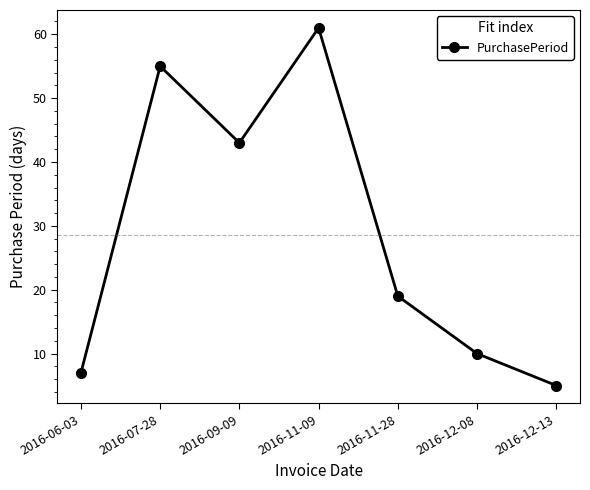

How many values are below 19?

3